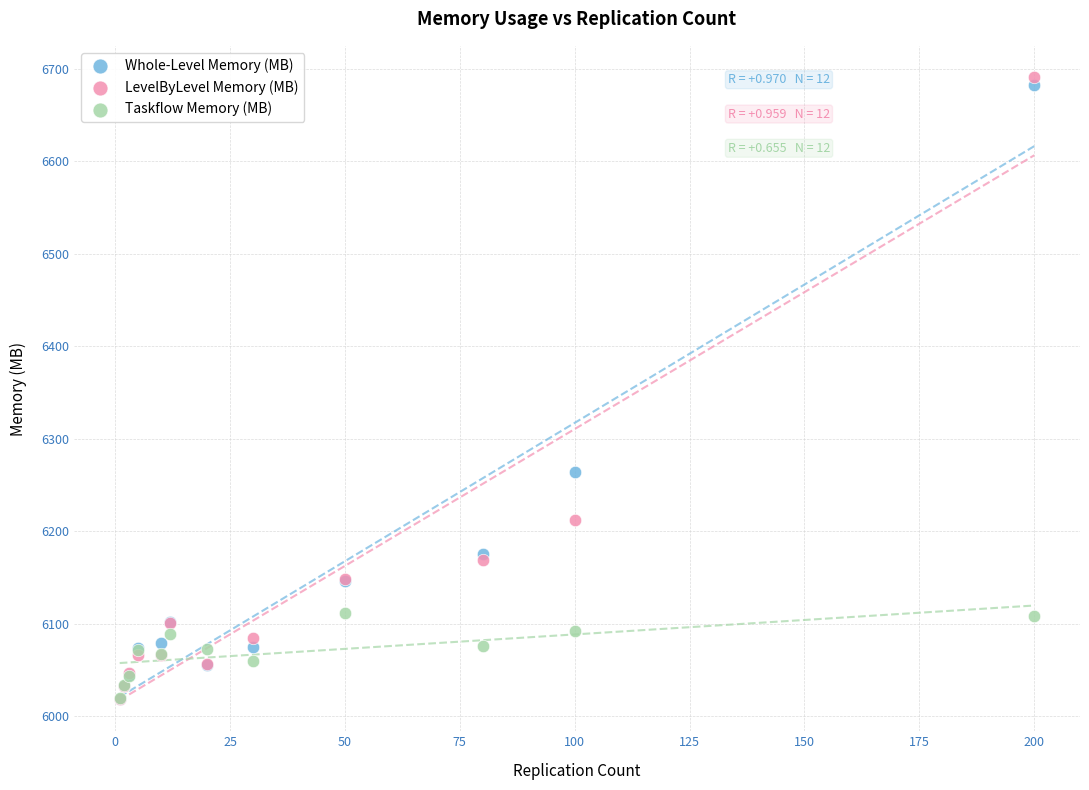

Across all series, what Y value is closest to 6354?

6264.4